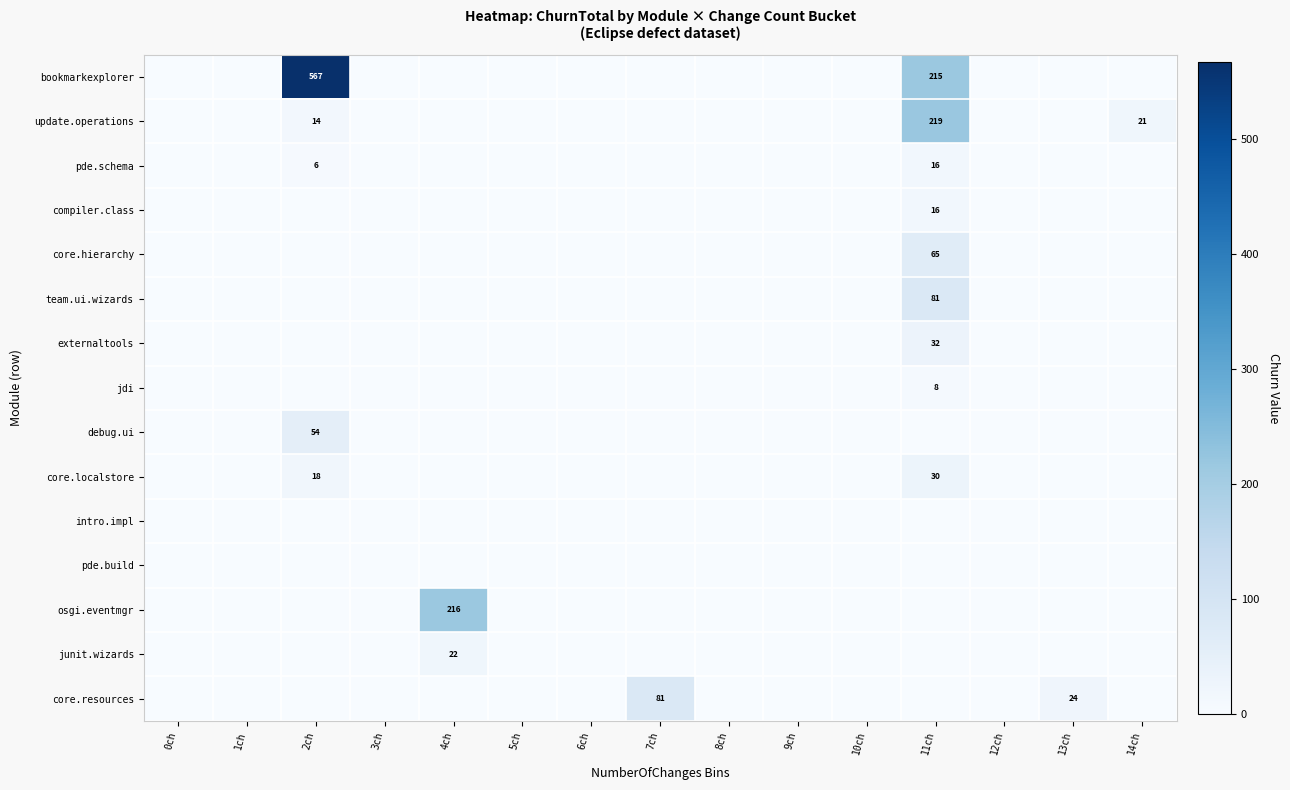

At 3ch, list the series in order from largest to smallest.

bookmarkexplorer, update.operations, pde.schema, compiler.class, core.hierarchy, team.ui.wizards, externaltools, jdi, debug.ui, core.localstore, intro.impl, pde.build, osgi.eventmgr, junit.wizards, core.resources